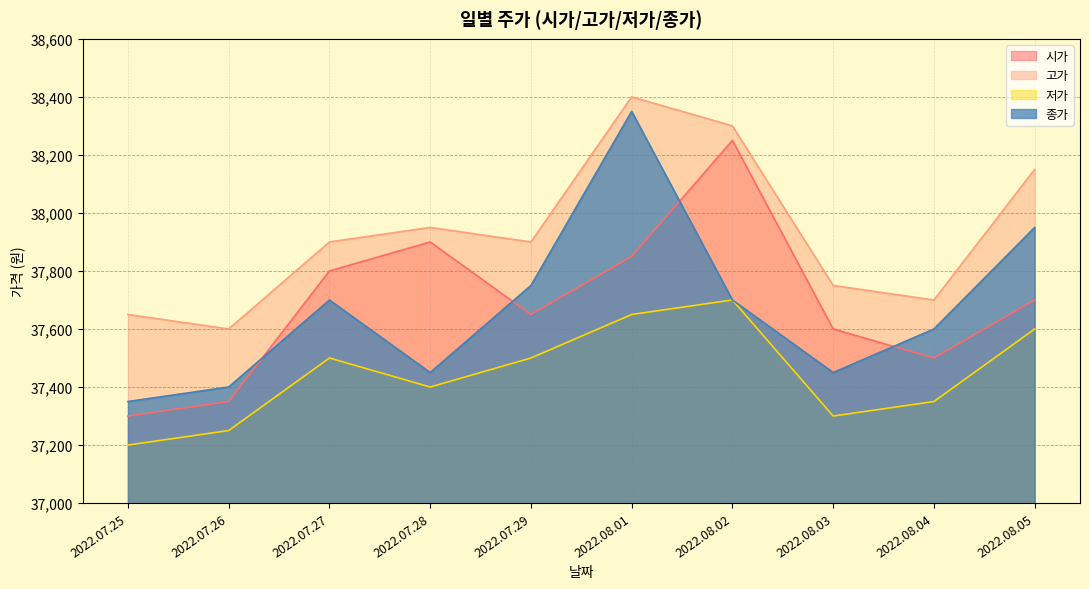

At which category does 고가 reach its first local valley?

2022.07.26